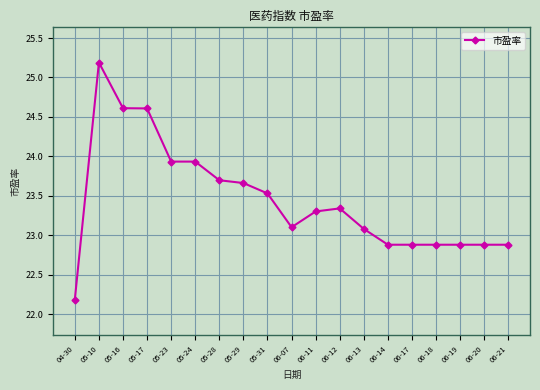

What position from the right is 06-12?

8